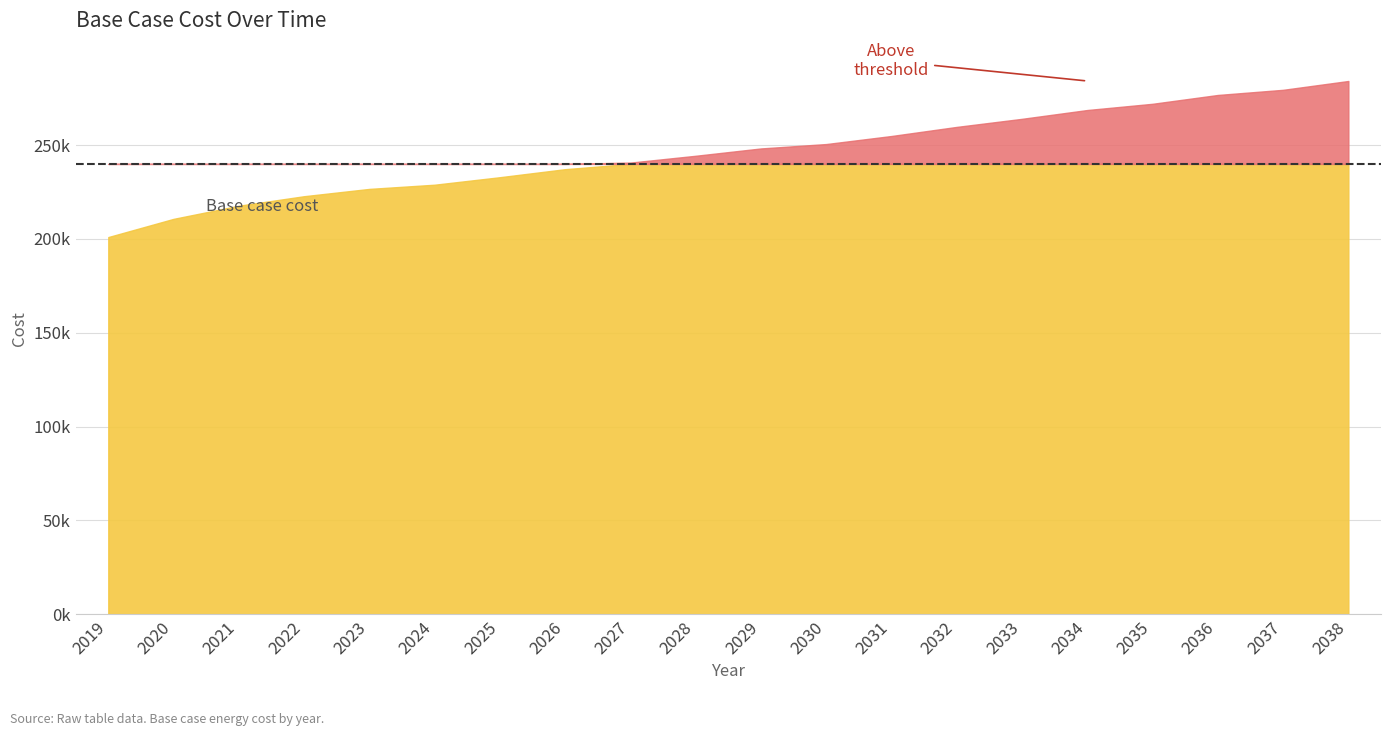

Which has a higher value, 2037 or 2036?

2037